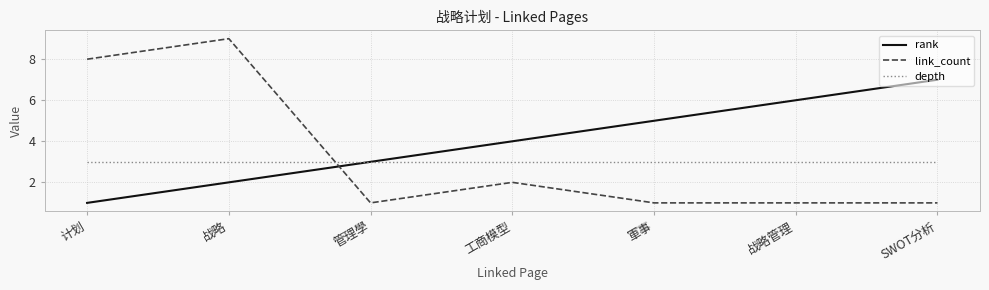

What position from the left is 战略管理?

6